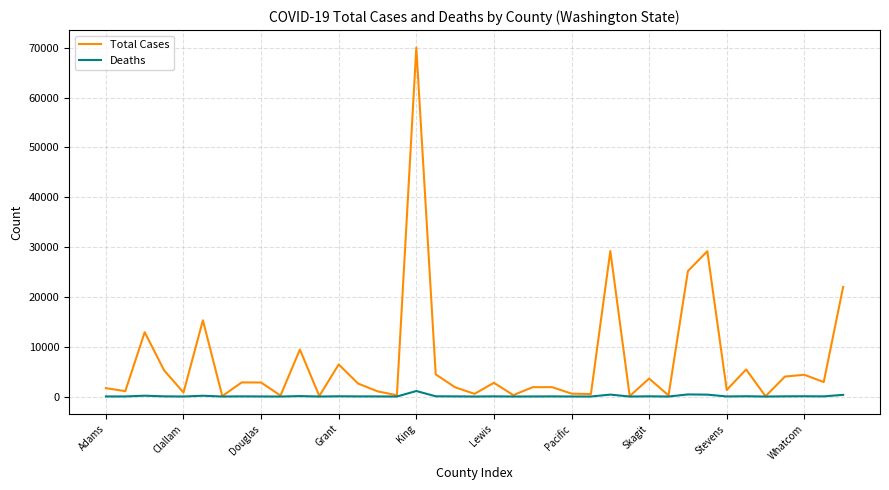

Which series has the widest spread of values?

Total Cases